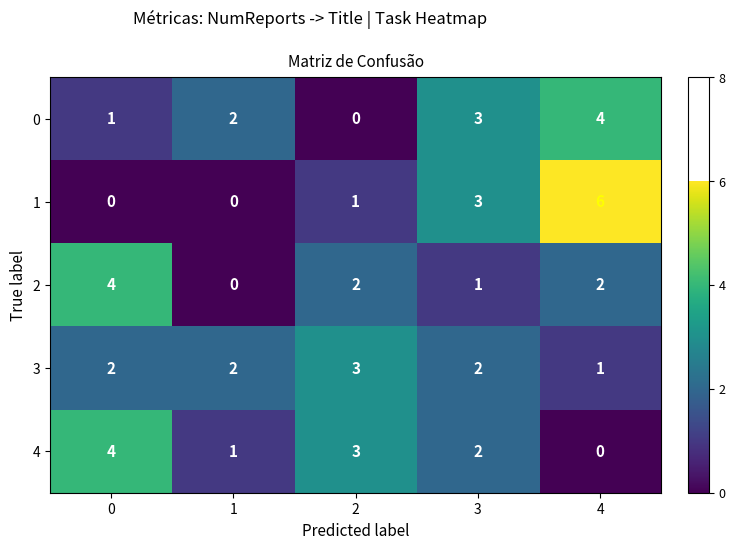

What is the spread (max minus min) of values at 1?

2